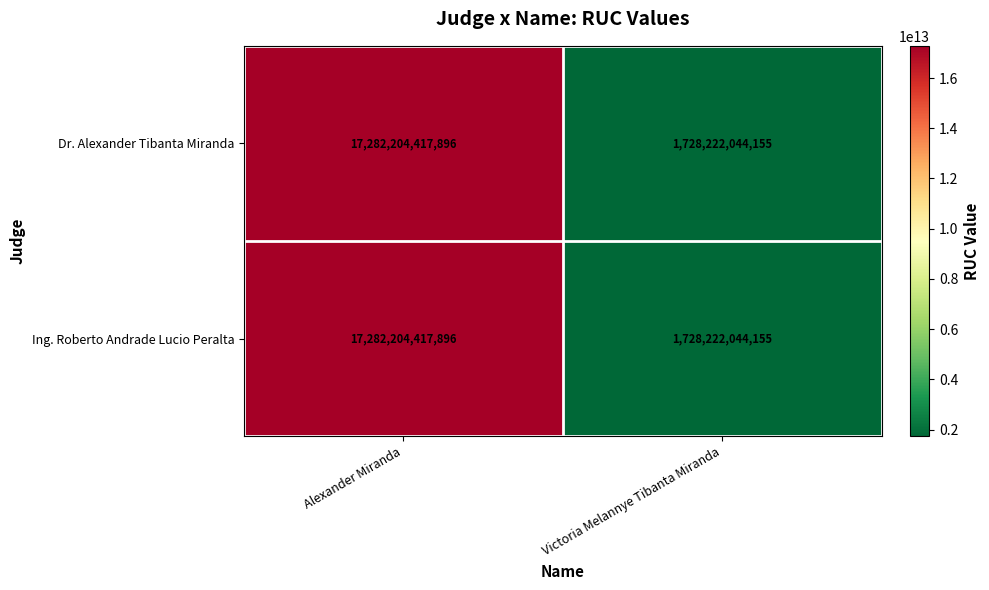

Which category has the highest value across all series?

Alexander Miranda